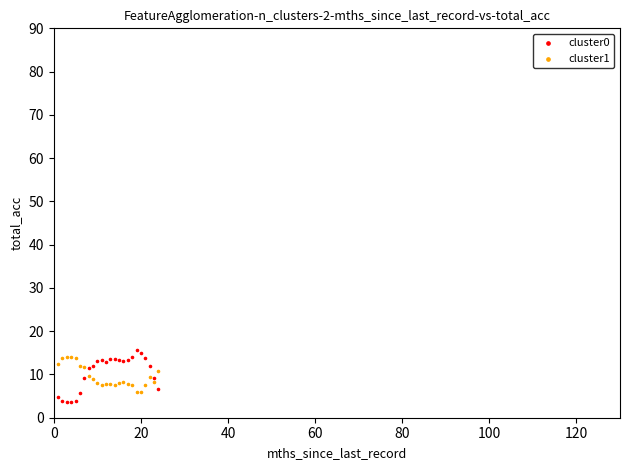

Which series has the largest Y range (max minus min)?

cluster0